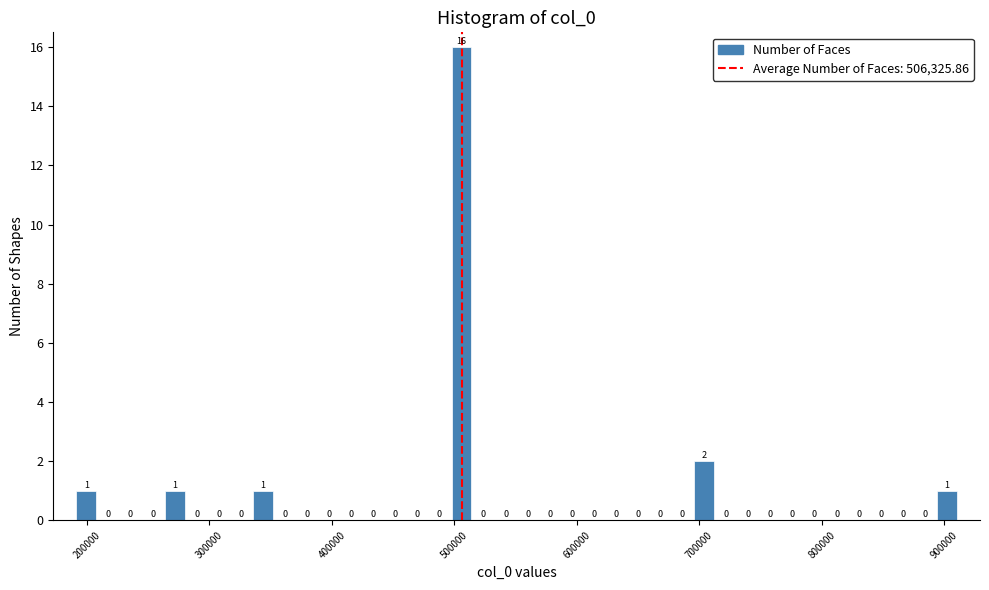

Around what value on the x-axis is the tallest bar? Give the approximate position of its centre, as read against the axis.

510000